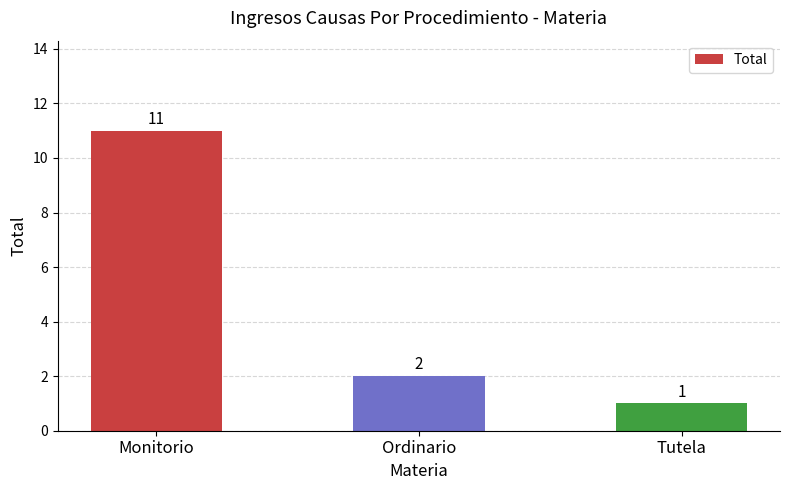

What position from the left is Tutela?

3